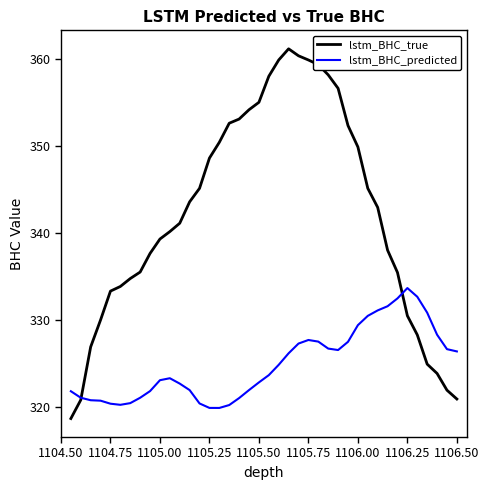

Which series has the largest total across all categories?

lstm_BHC_true